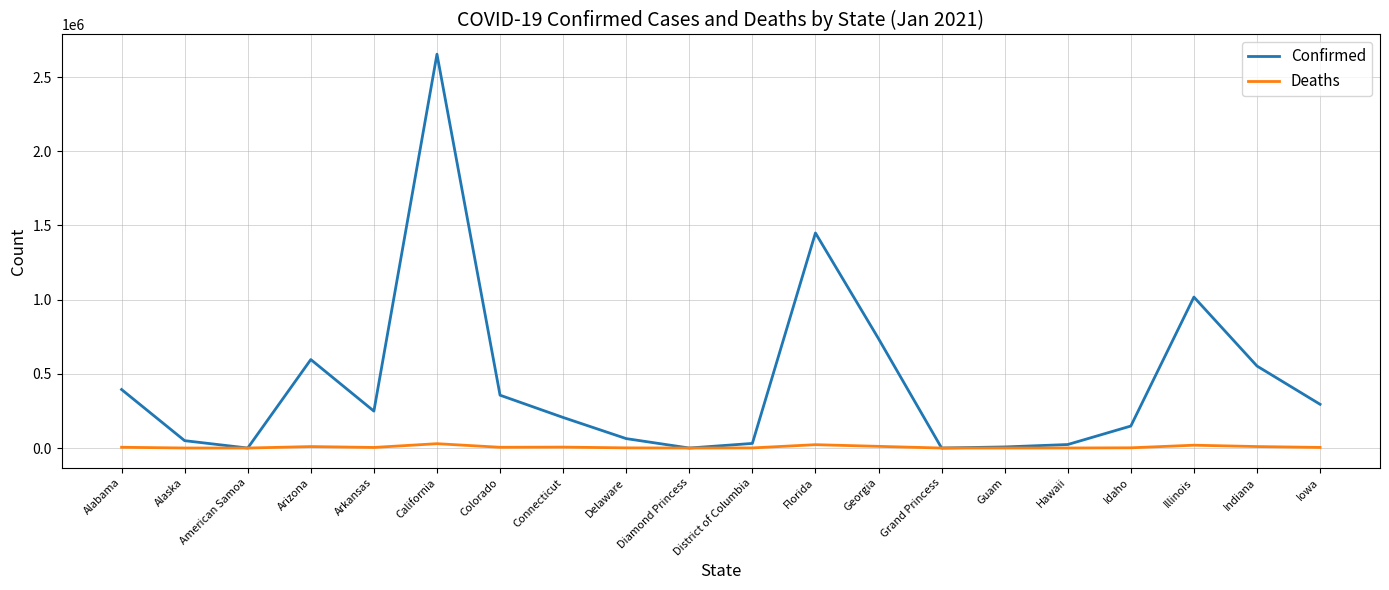

Which series has the widest spread of values?

Confirmed